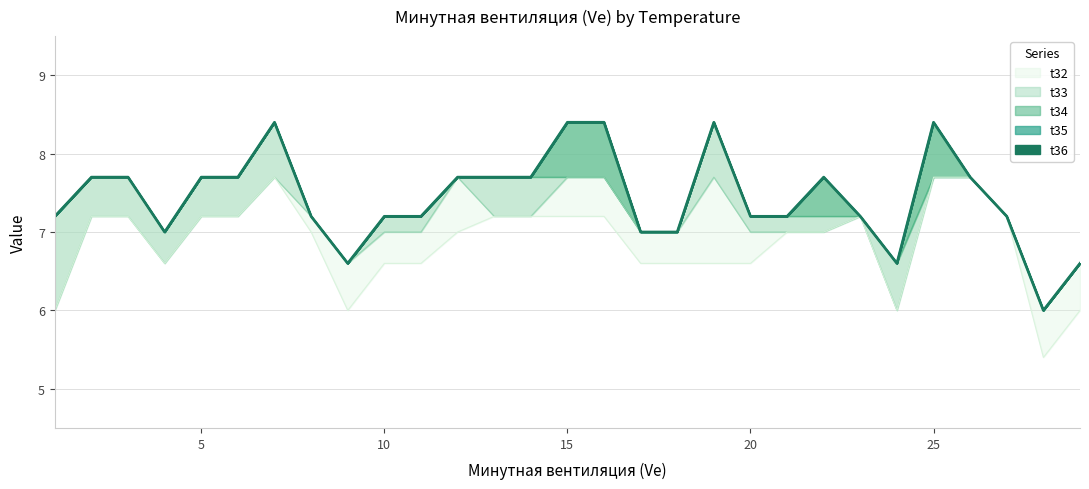

How many interior local valleys does the t35 series have?

4